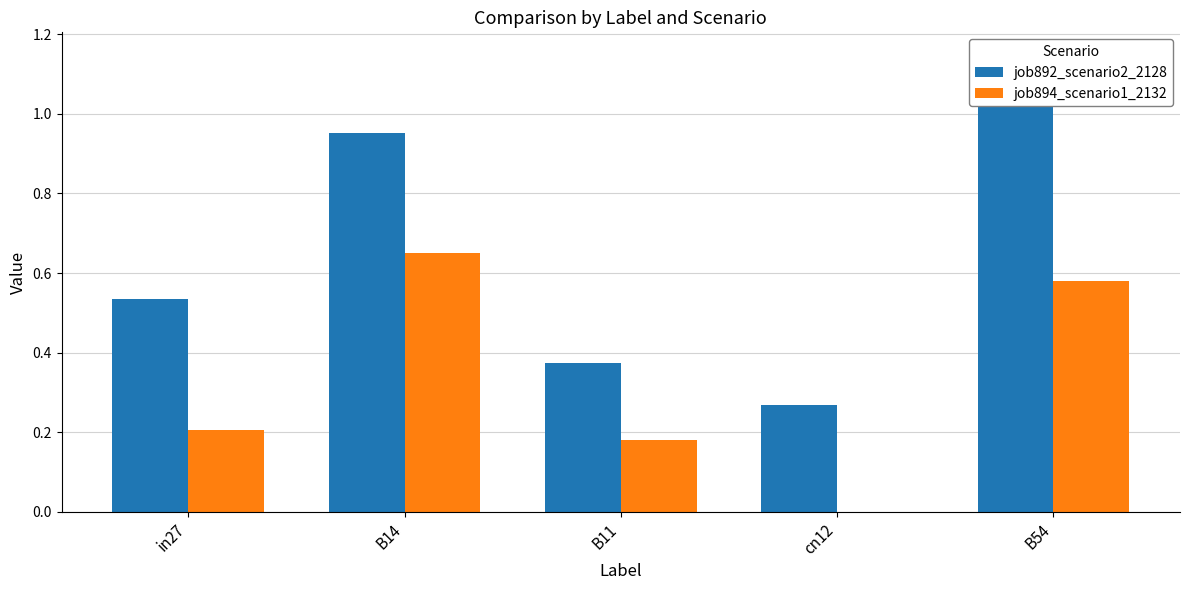

Which series has the largest total across all categories?

job892_scenario2_2128